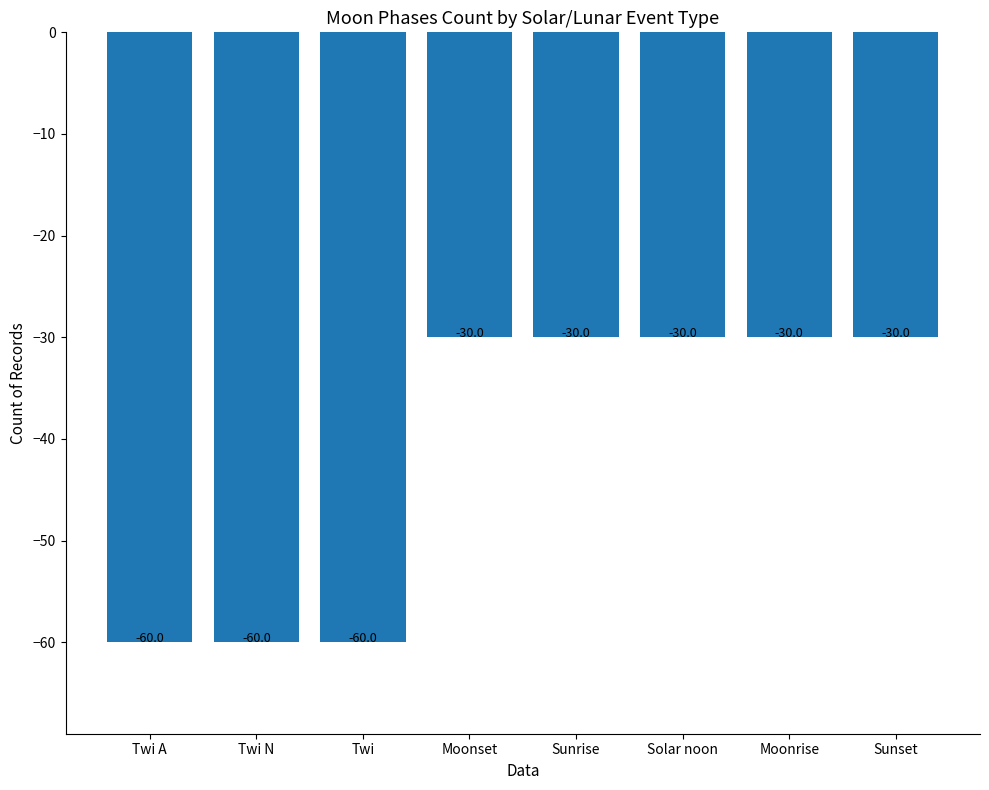

What is the sum of all values?

-330